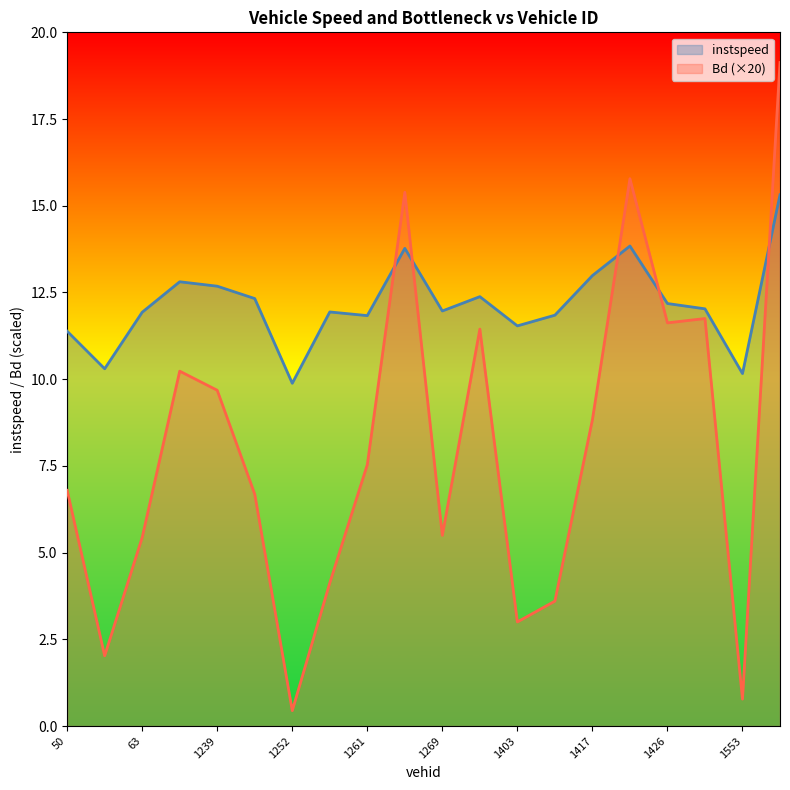

Which series has the widest spread of values?

Bd (×20)